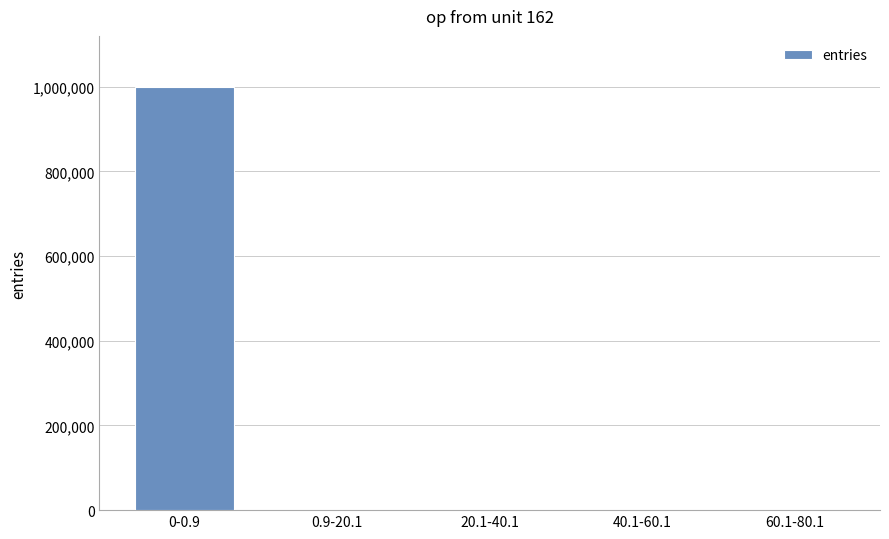

The value at 0-0.9 is 1403153. True or false?

False